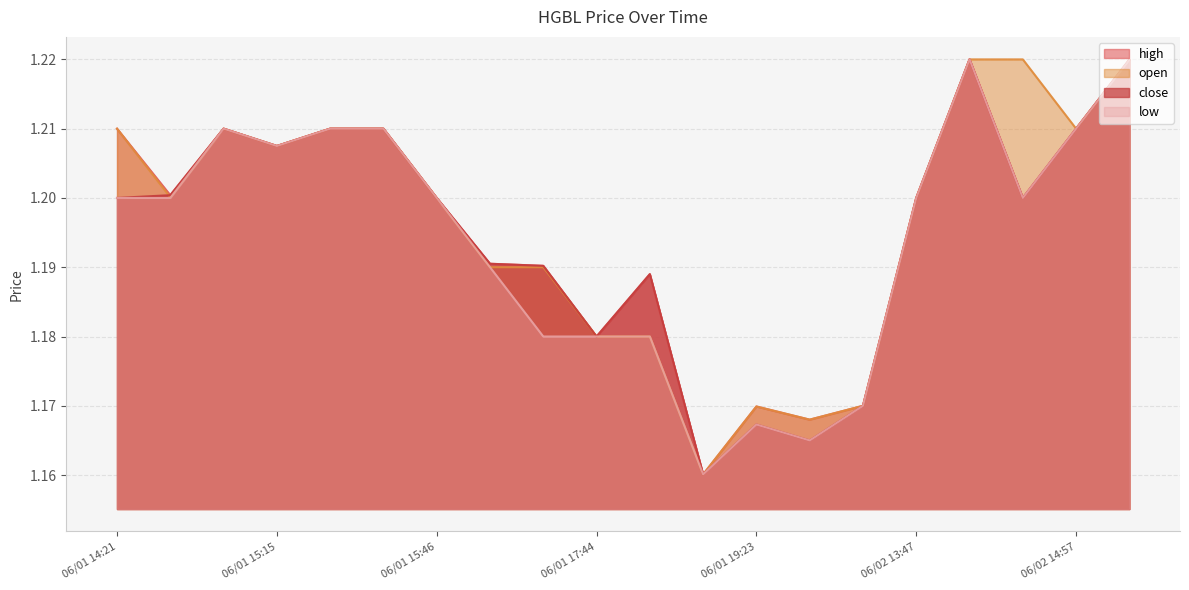

How many categories are shown in the chart?

20